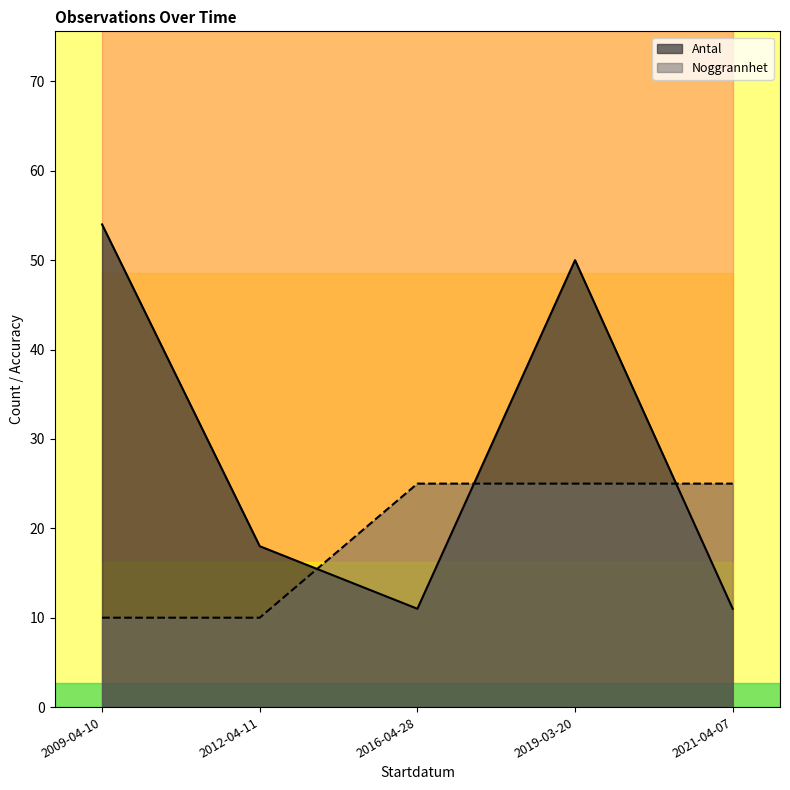

What value does the Noggrannhet series have at 2012-04-11?

10